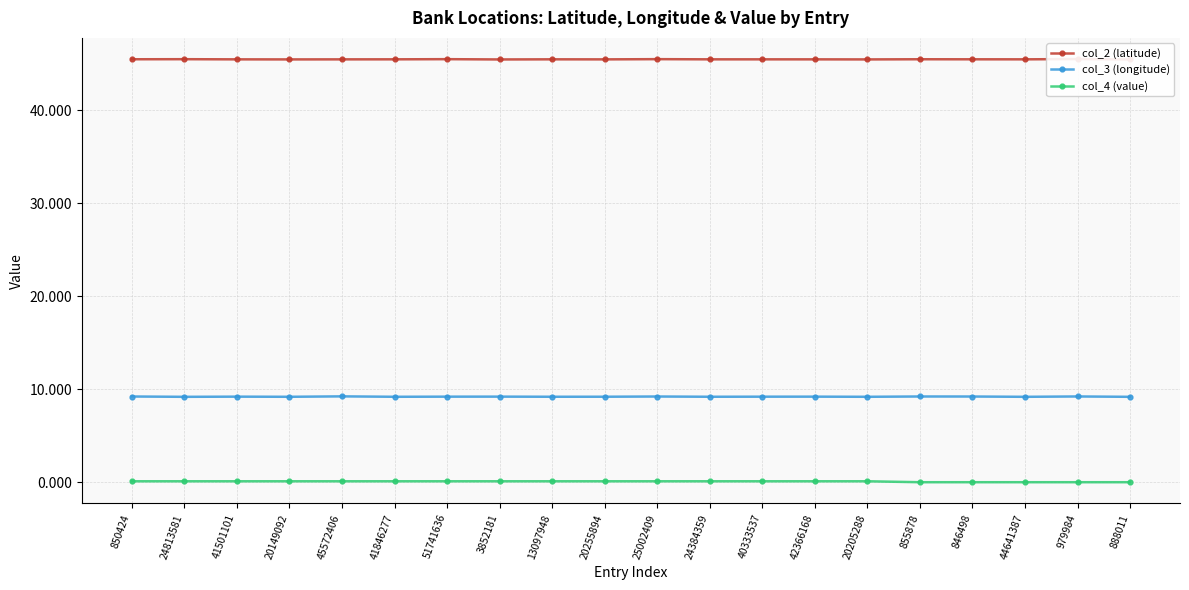

True or false: col_3 (longitude) has a value of 15.0 at 45572406.

False